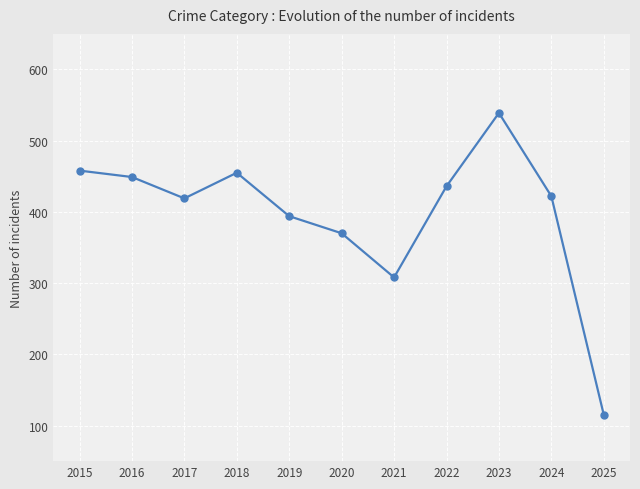

What is the ratio of the value at 2015 to the value at 2020?

1.2